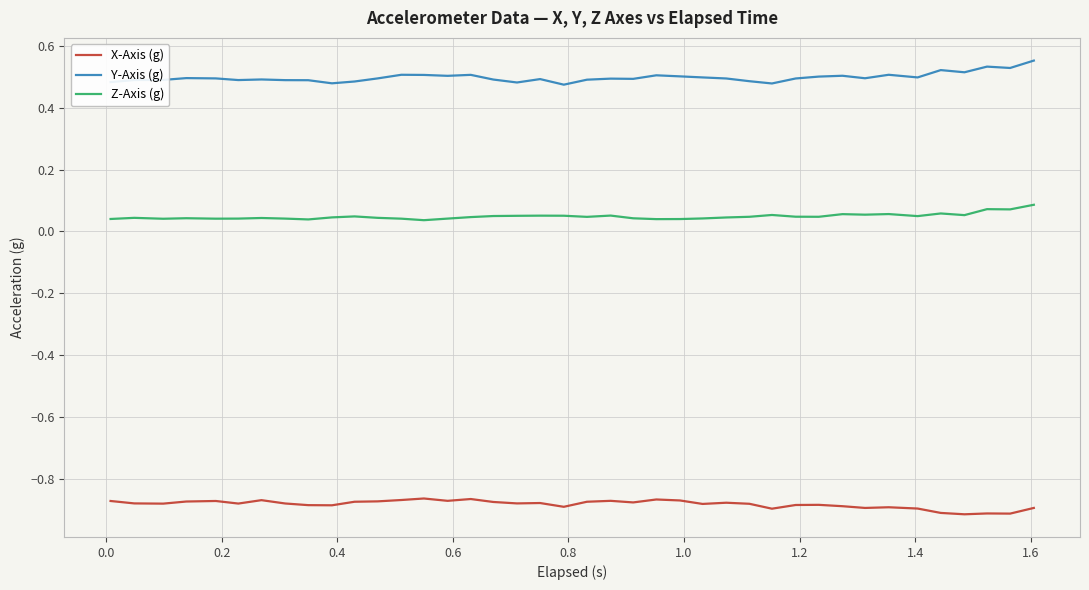

True or false: Y-Axis (g) and X-Axis (g) cross at least once.

False